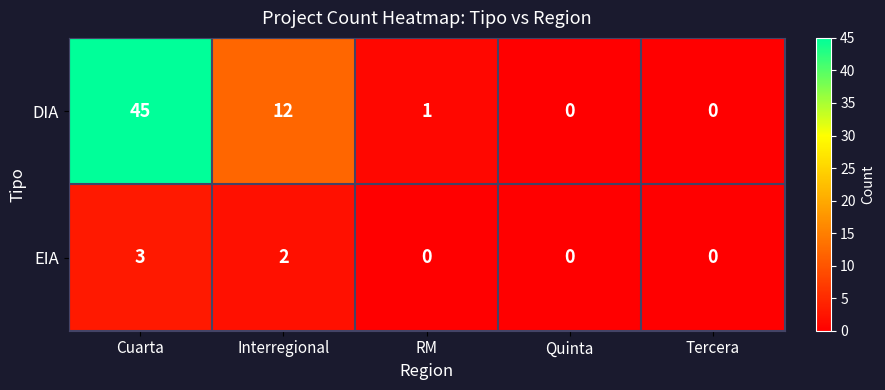

The EIA series shows 0 at Tercera. True or false?

True